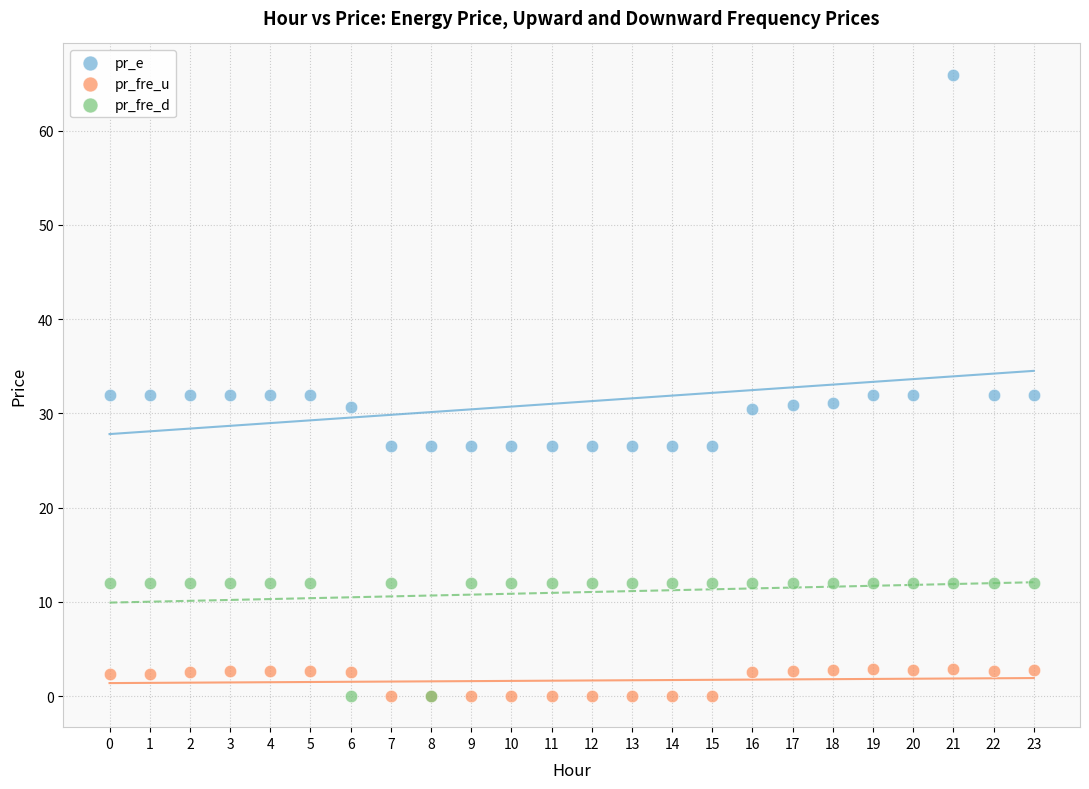

Which series contains the highest Y value?

pr_e